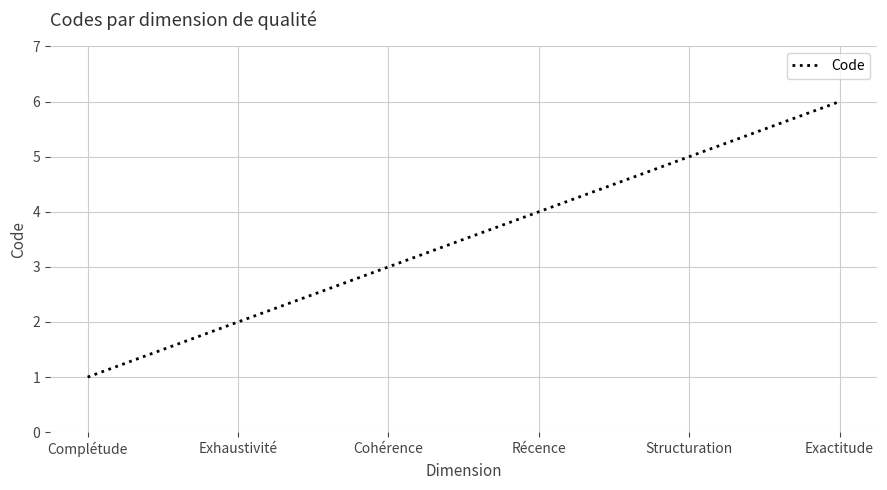

What position from the left is Récence?

4